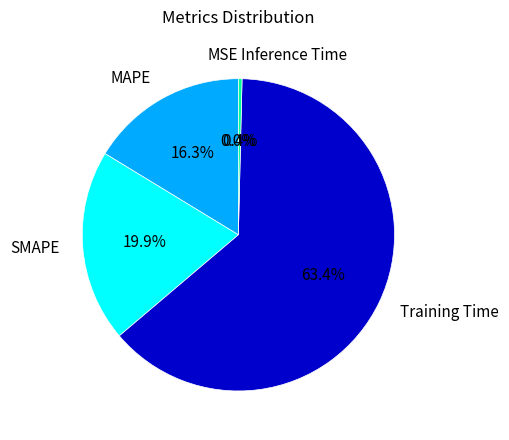

Is Training Time the majority of the pie?

Yes